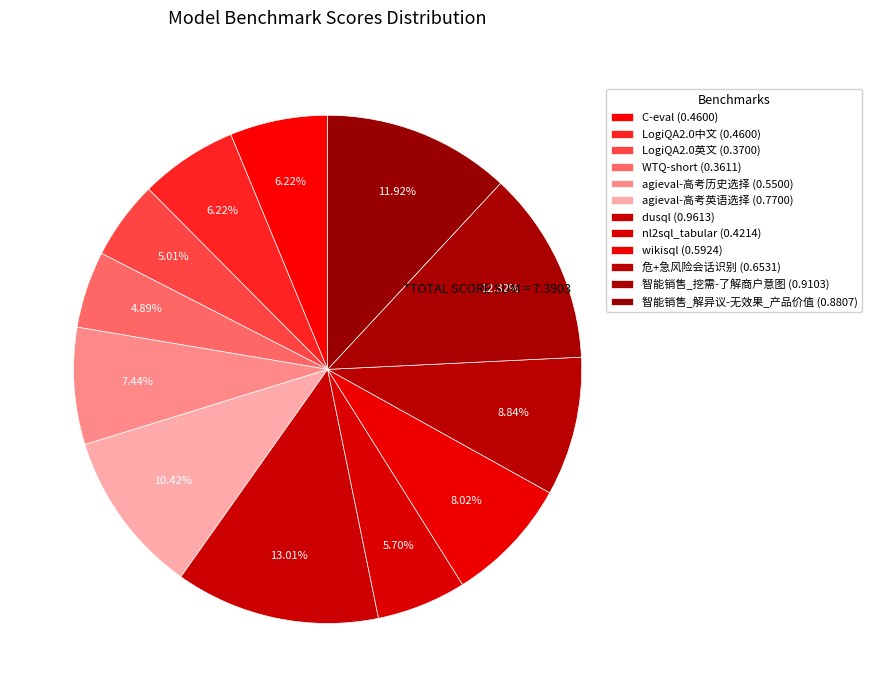

Which category has the smallest portion of the pie?

WTQ-short